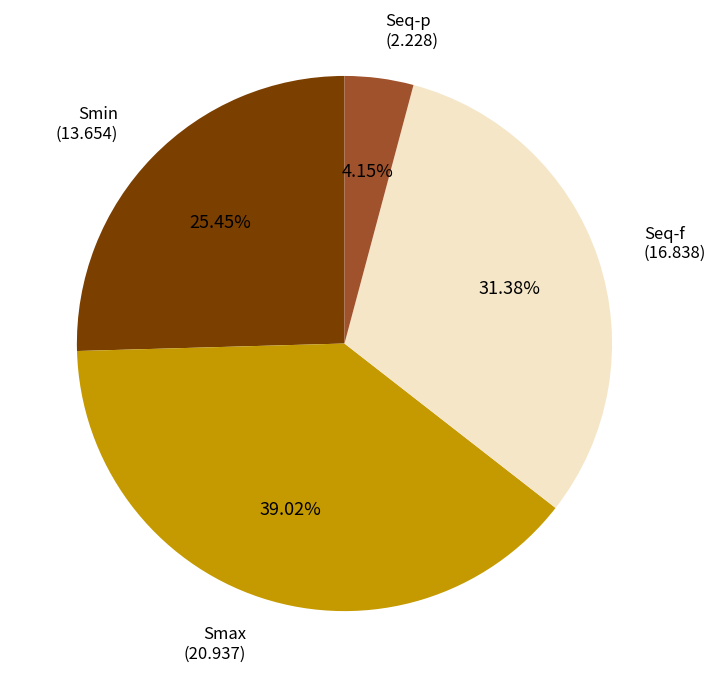

Does any single category account for the majority?

No